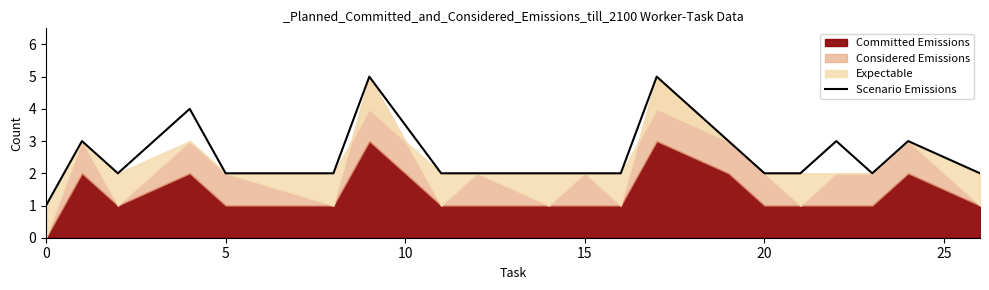

Is it true that Scenario Emissions equals 2 at 15?

True